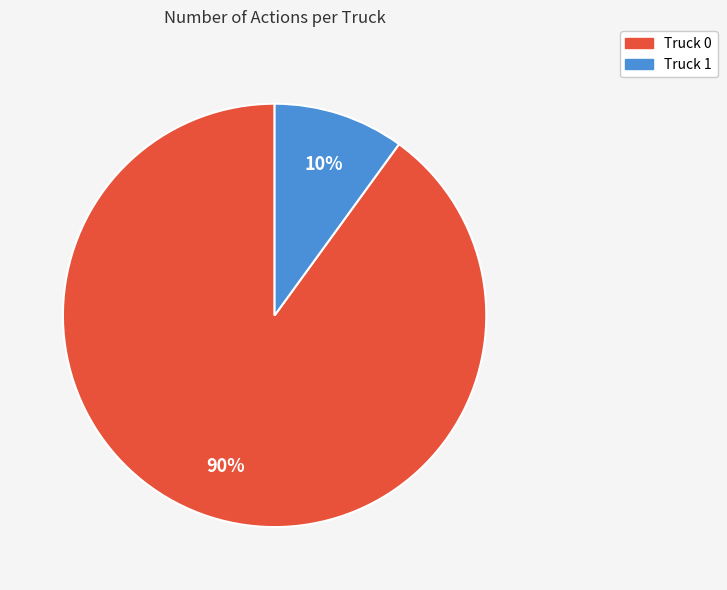

True or false: Truck 0 accounts for 99% of the total.

False